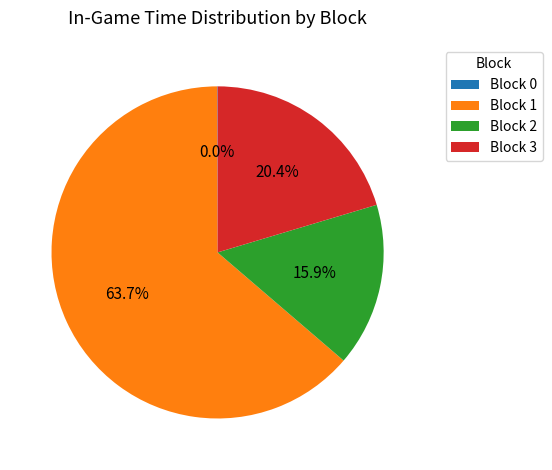

Which category has the biggest portion of the pie?

Block 1